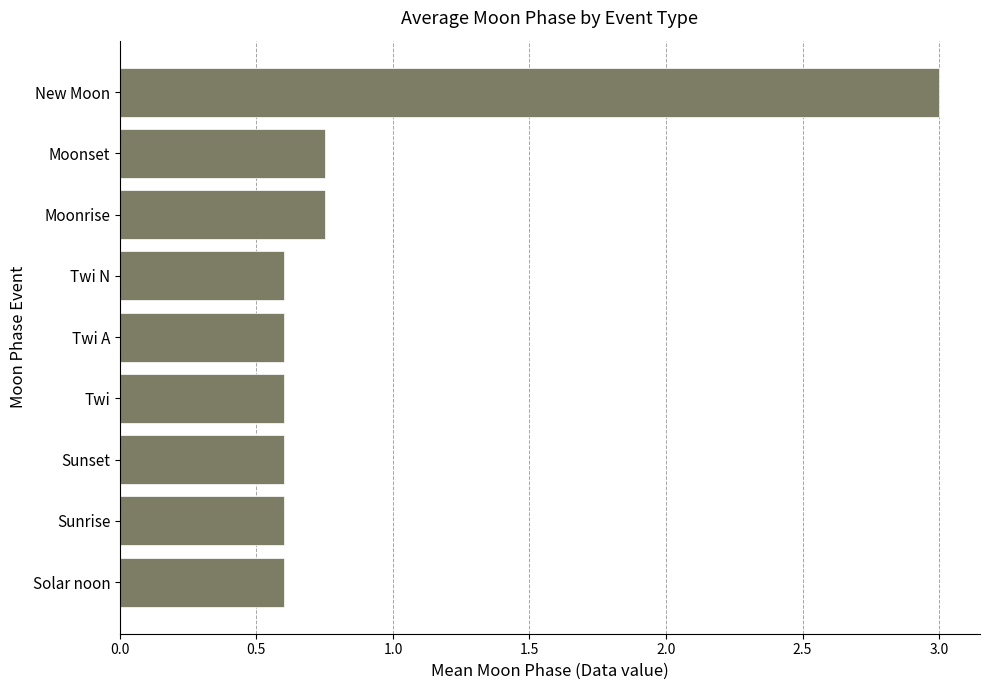

True or false: the data shows 0.9 at Solar noon.

False